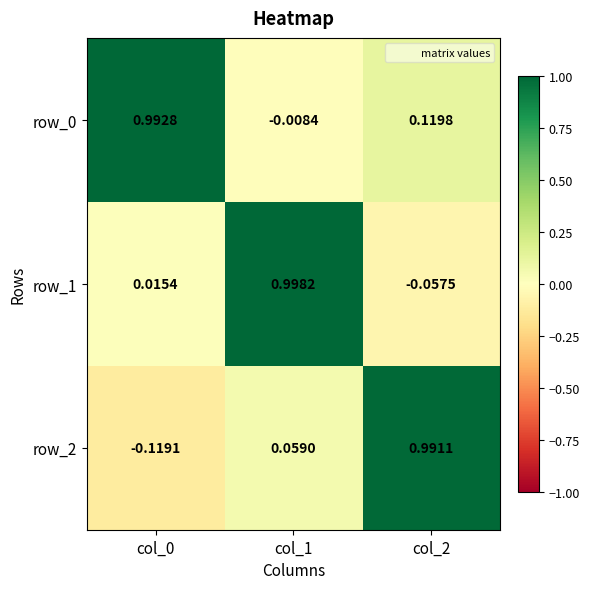

Rank the series at col_0 from highest to lowest value.

row_0, row_1, row_2